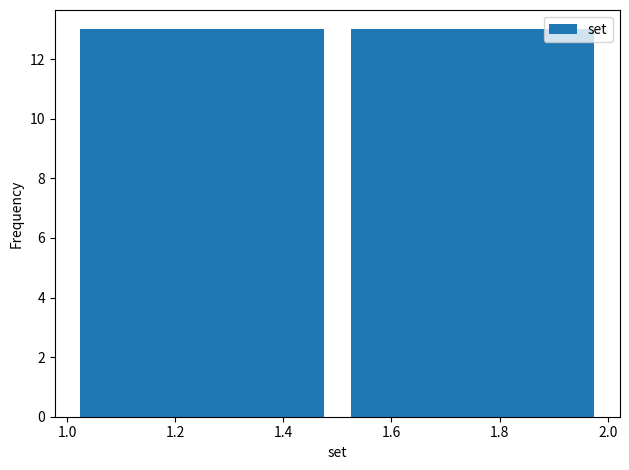

What is the height of the bar covering 1.5 to 2.0 on the x-axis? The values are not printed on the chart, so give them approximately, as read against the axis.

13